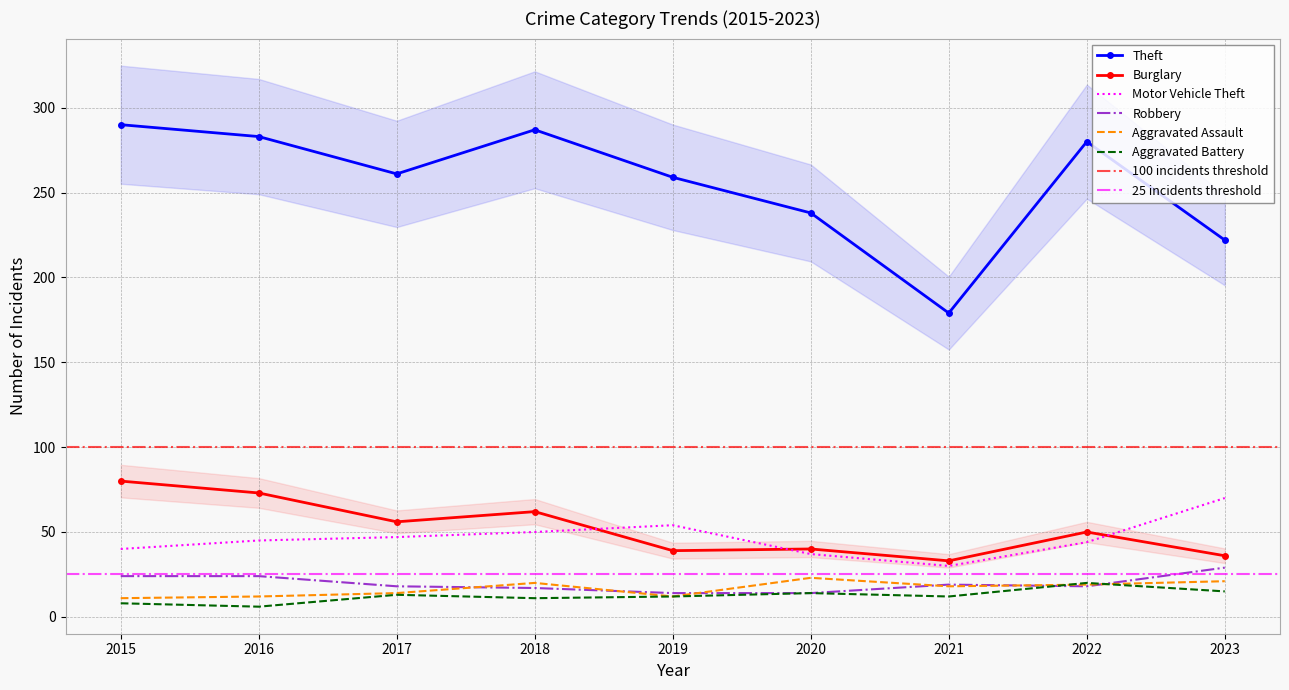

Is this an area chart (filled region under the line)?

No